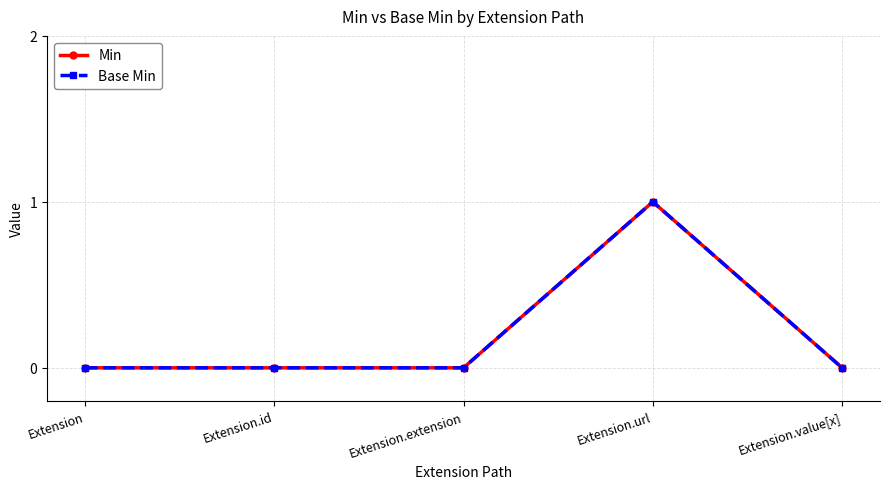

Does the chart have visible grid lines?

Yes